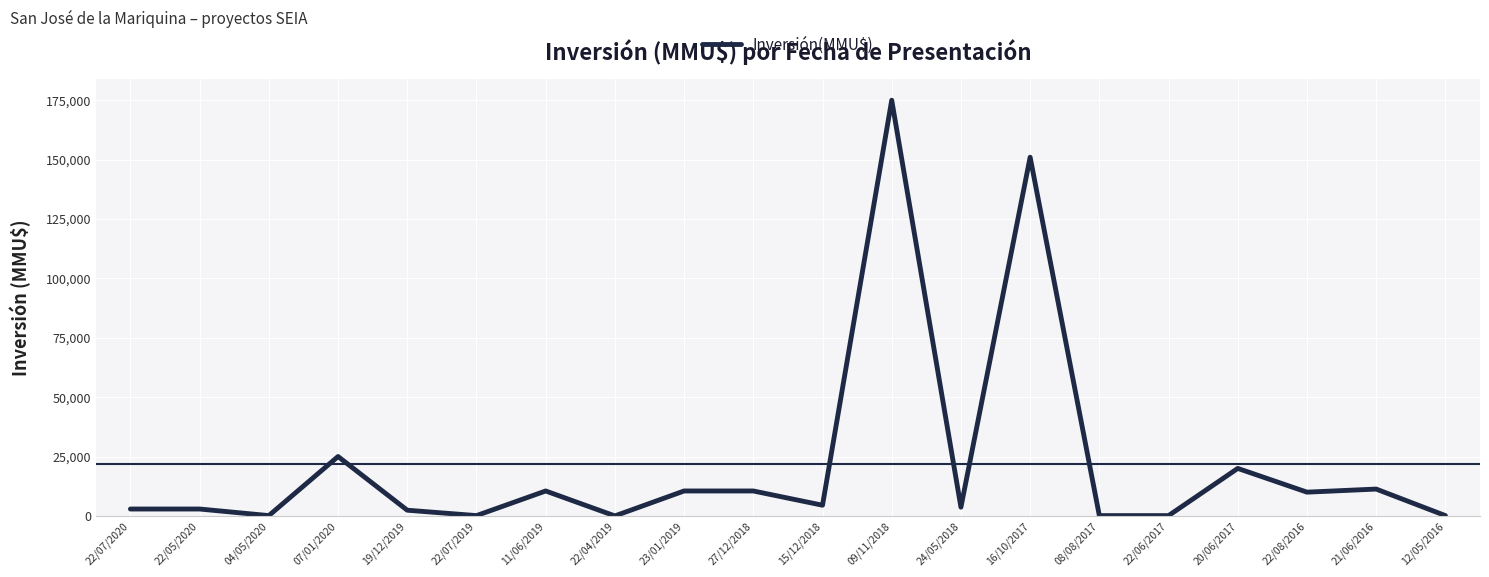

The value at 20/06/2017 is 5922. True or false?

False